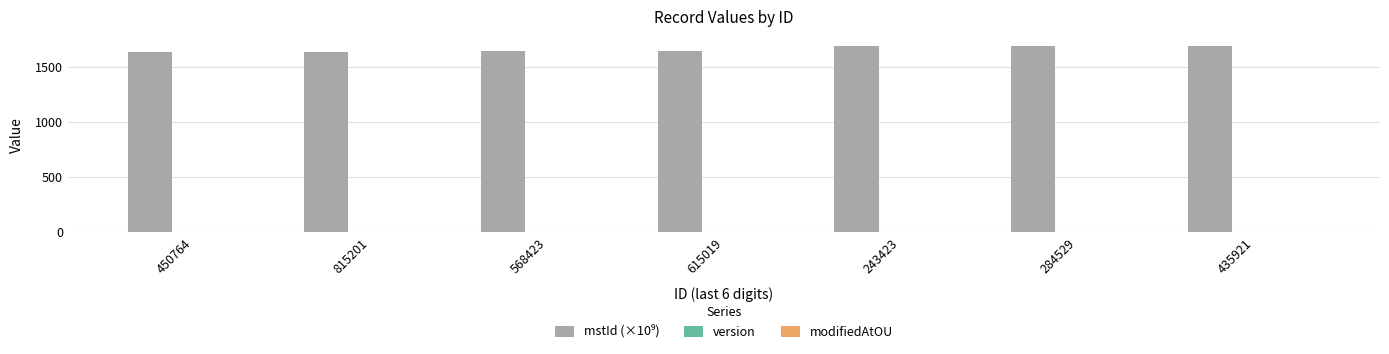

At which label is modifiedAtOU closest to 1?

450764